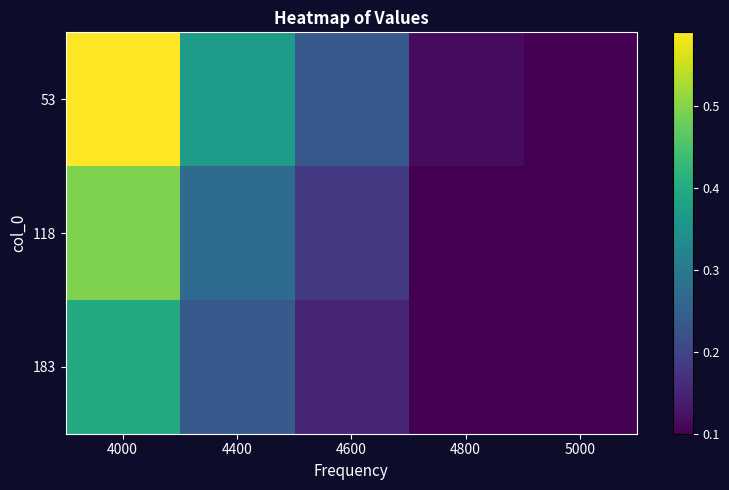

Reading left to right, what are all the values shown in this chart?

53: 4000=0.6	4400=0.4	4600=0.2	4800=0.1	5000=0.1
118: 4000=0.5	4400=0.3	4600=0.2	4800=0.1	5000=0.1
183: 4000=0.4	4400=0.2	4600=0.2	4800=0.1	5000=0.1